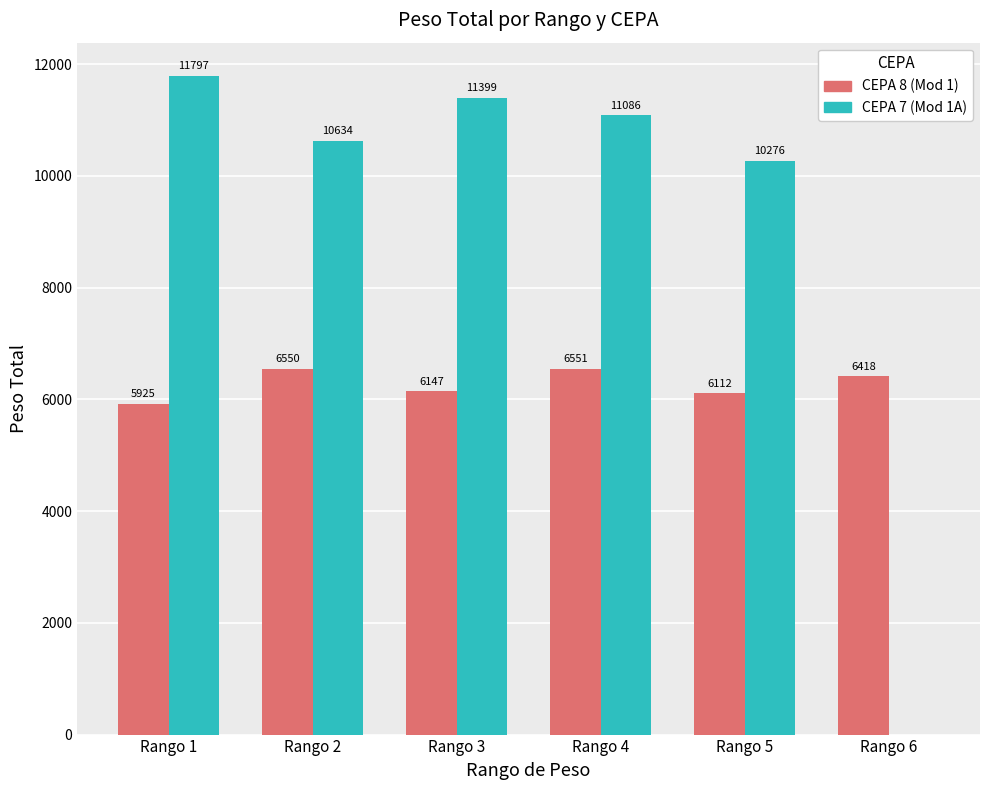

Which series changed the most between Rango 1 and Rango 5?

CEPA 7 (Mod 1A)